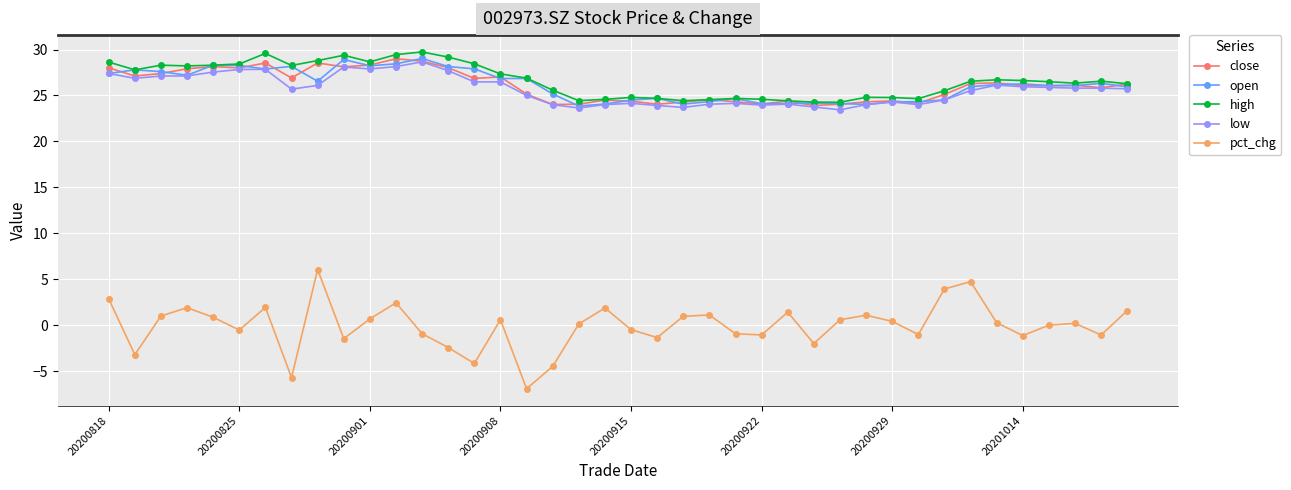

What is the value of the low point at the 15th from the left?

26.5